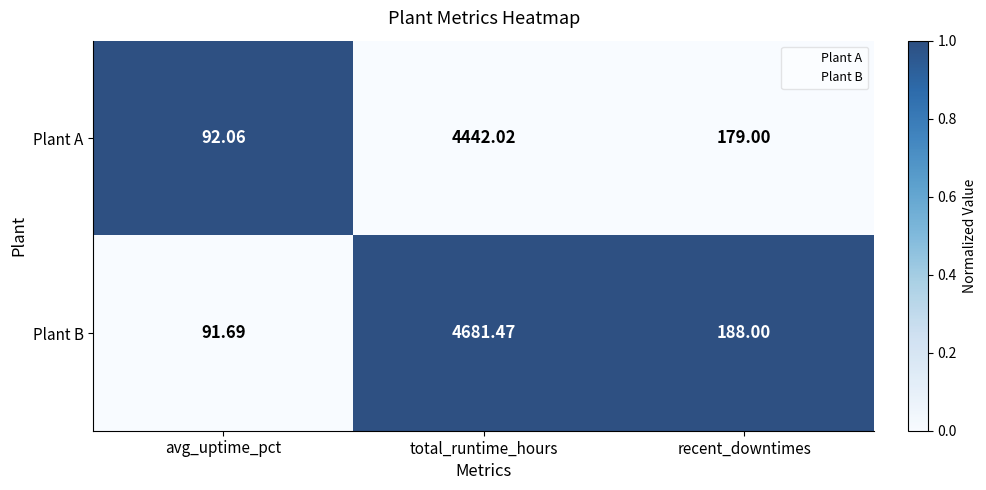

Which series changed the most between avg_uptime_pct and recent_downtimes?

Plant B